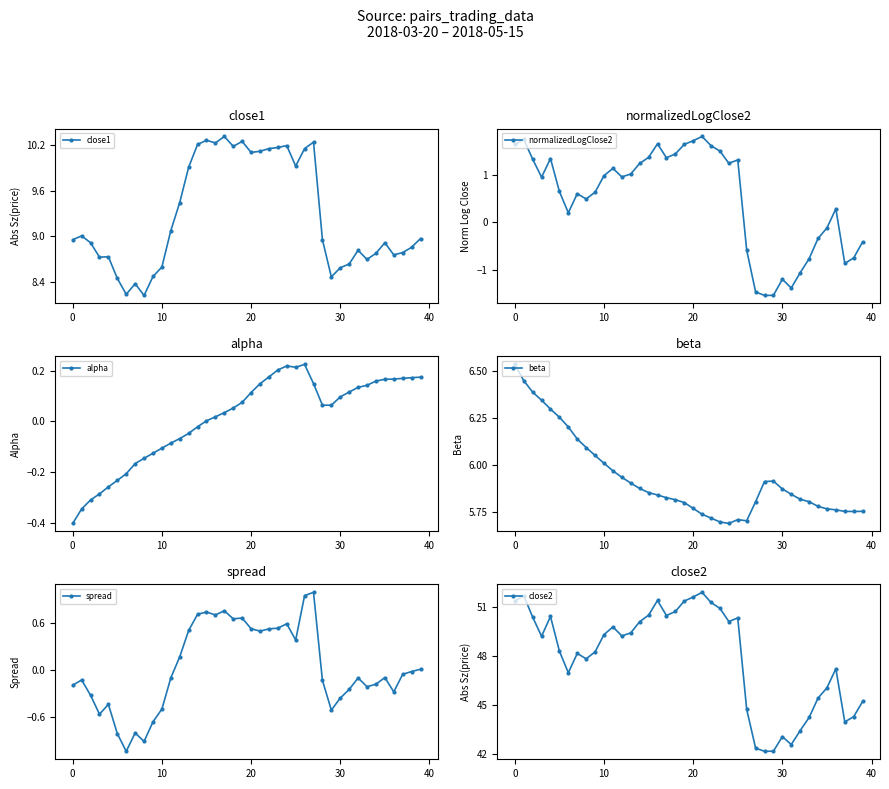

True or false: close1 has more than 0 interior local peaks.

True